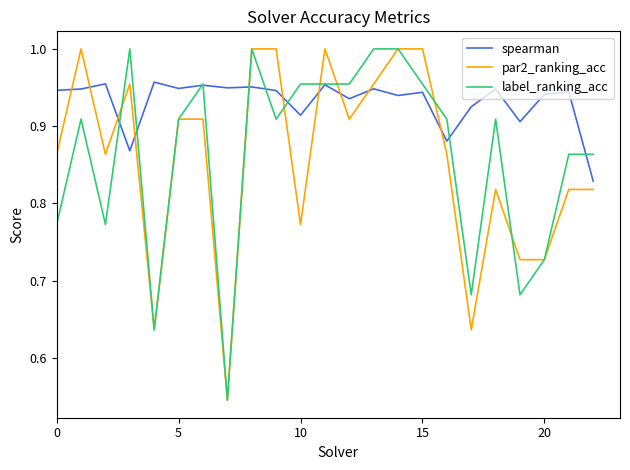

True or false: spearman and par2_ranking_acc intersect in this chart.

True